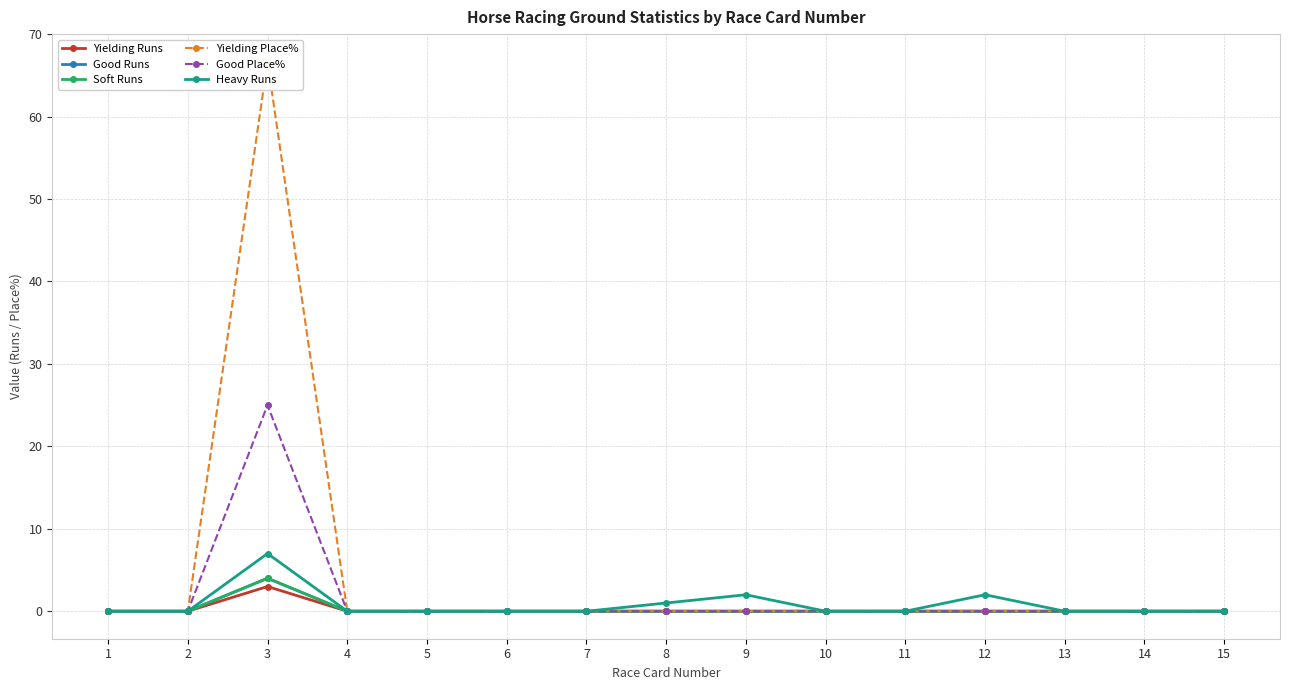

What is the difference between the maximum and minimum values in the Yielding Runs series?

3.0